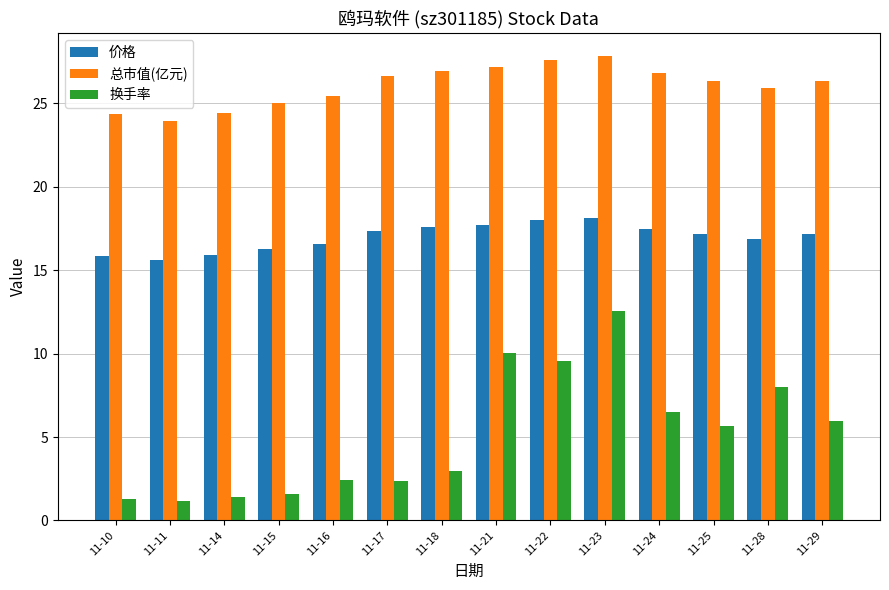

What is the minimum value shown in the chart?

1.2